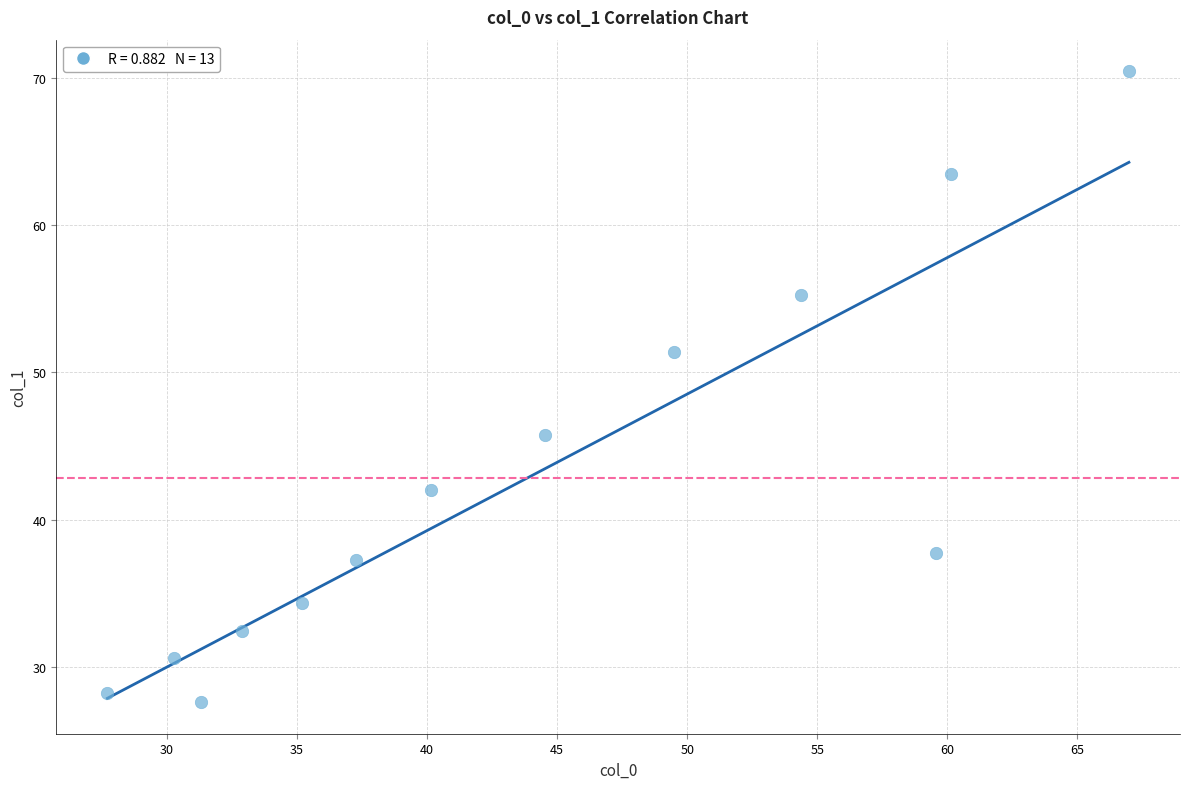

What is the range of X values (max minus min)?

39.3